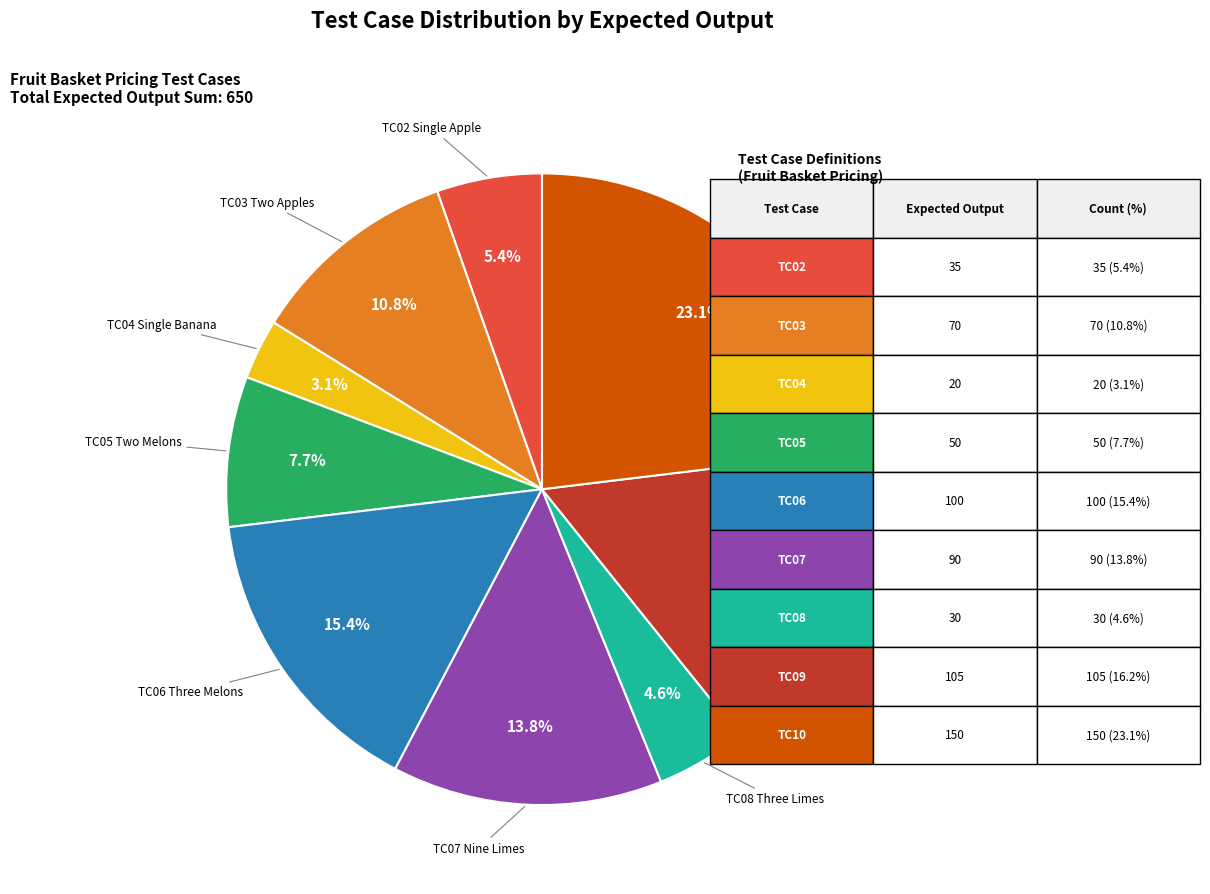

Does any single category account for the majority?

No